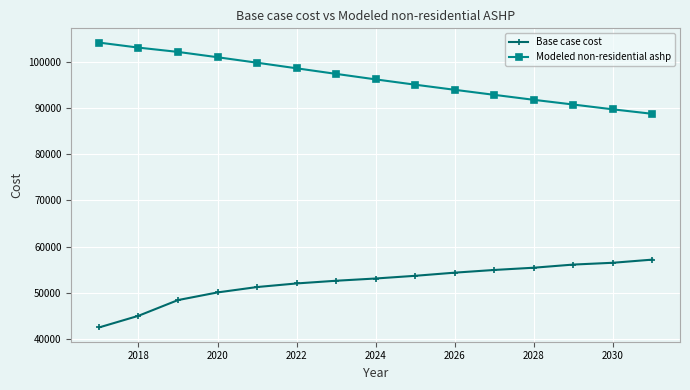

What is the value of the Modeled non-residential ashp point at the 8th from the left?

96167.8